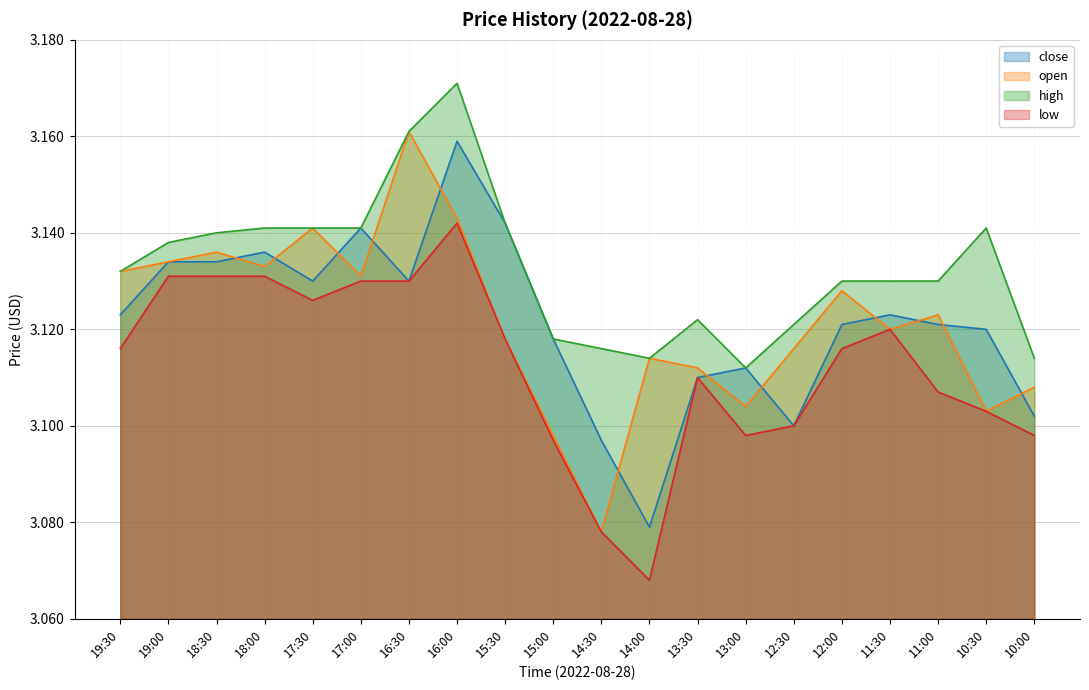

What is the total value across all series at 17:00?

12.5